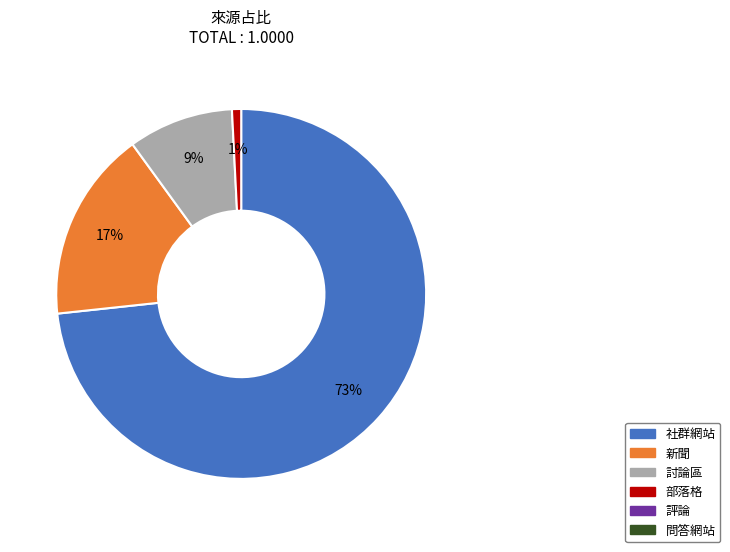

Is there any slice that represents more than half of the pie?

Yes